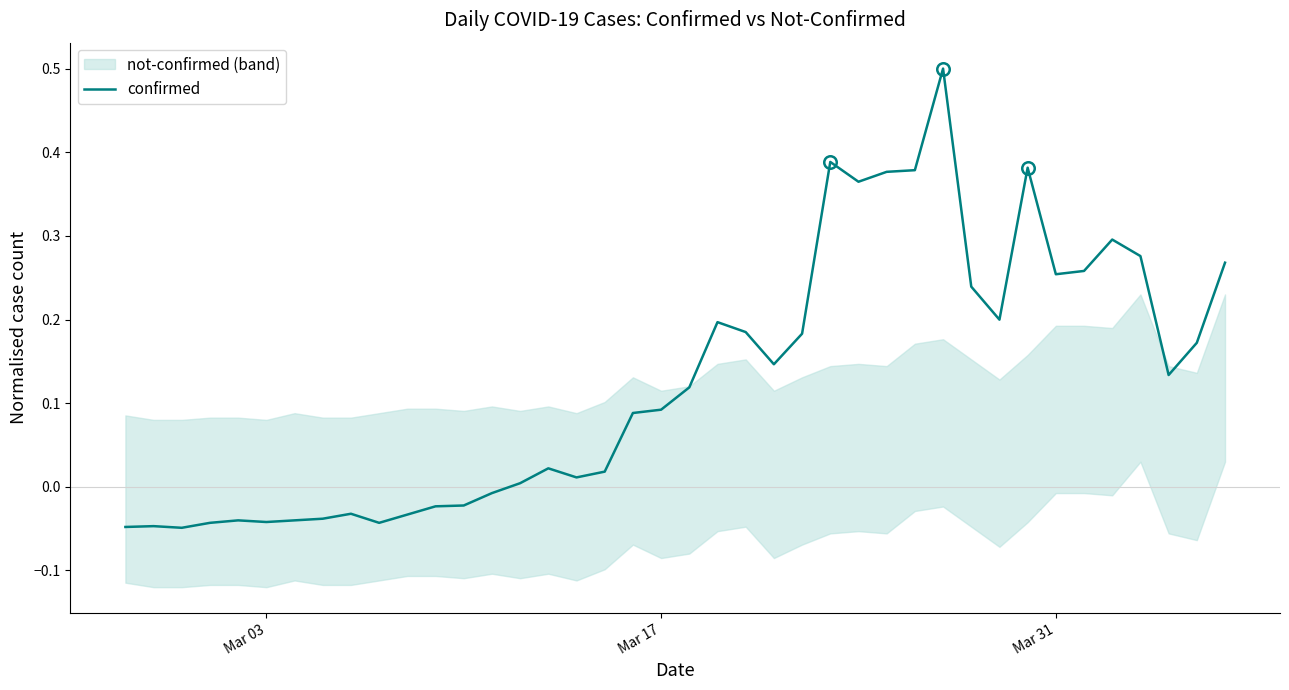

How many values are below 0?

14